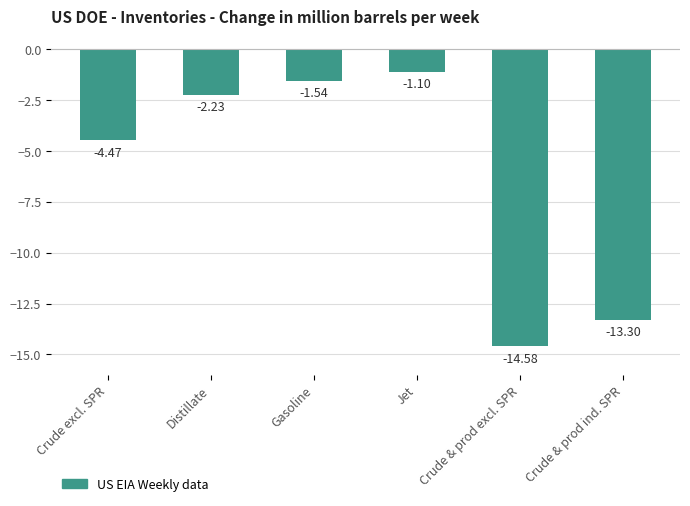

Count the number of values greater than -2.

2